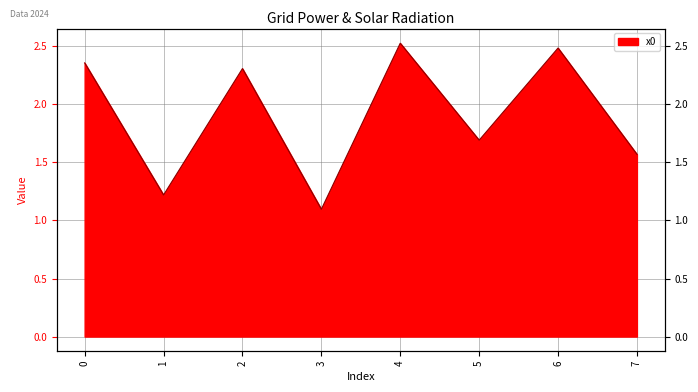

Reading right to left, list all the values displayed in this chart.

1.6	2.5	1.7	2.5	1.1	2.3	1.2	2.4